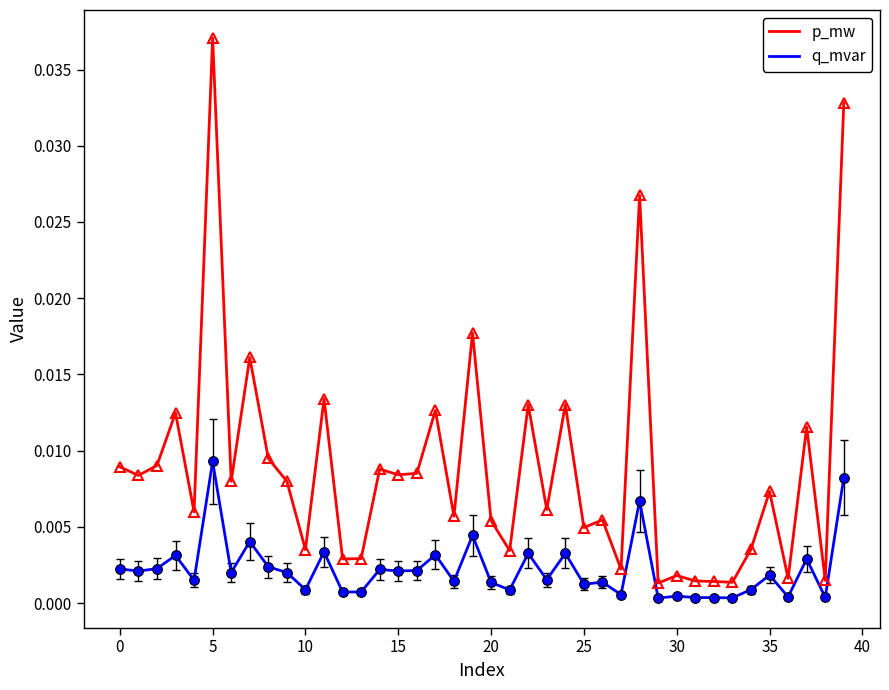

What are all the series names shown in the legend?

p_mw, q_mvar